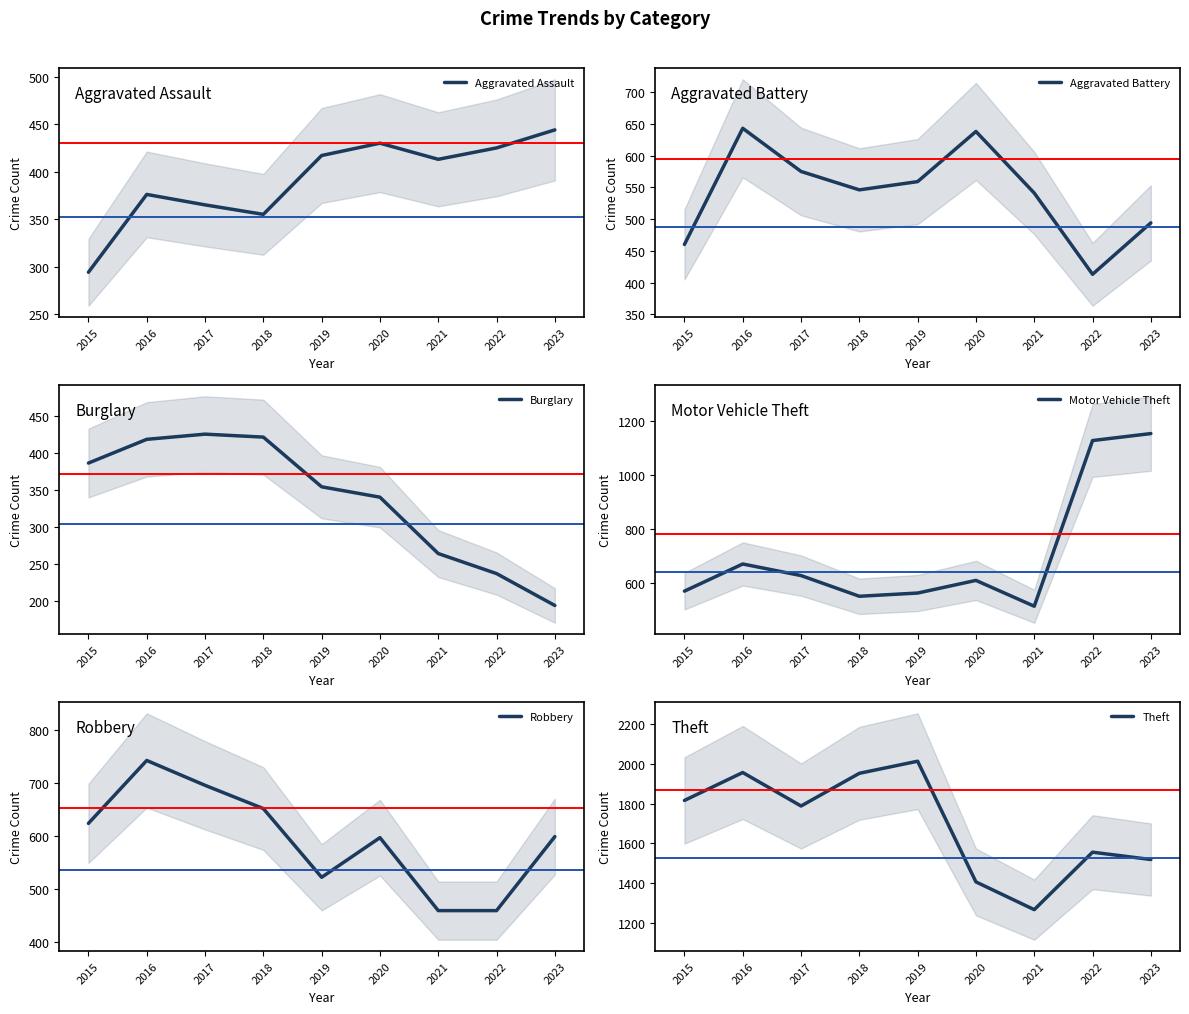

Count the number of categories in the chart.

9